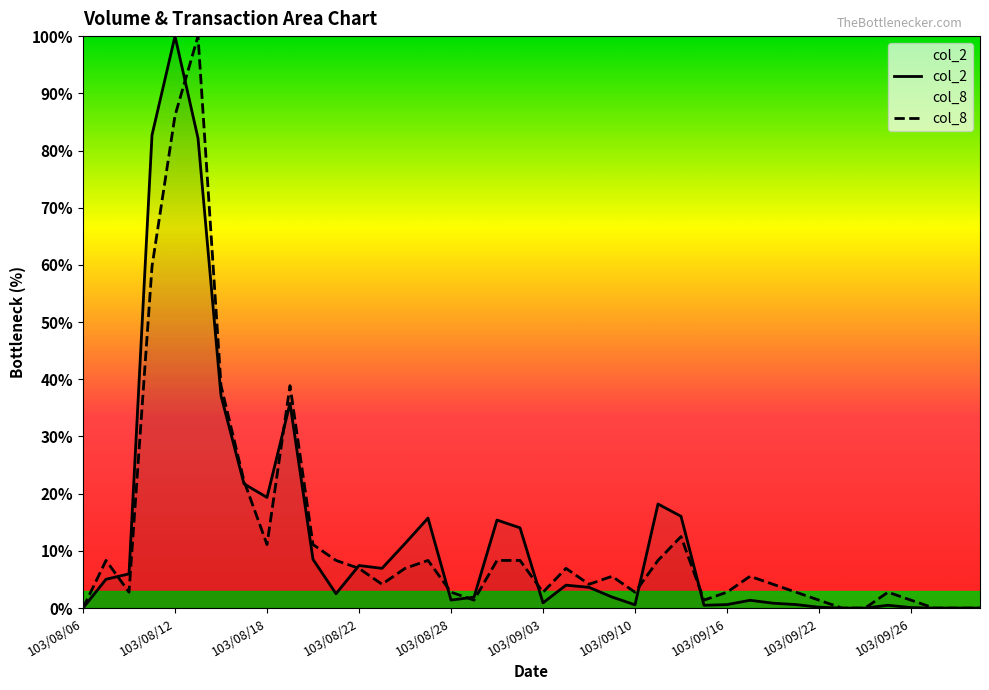

How many values in col_2 are above zero?

34